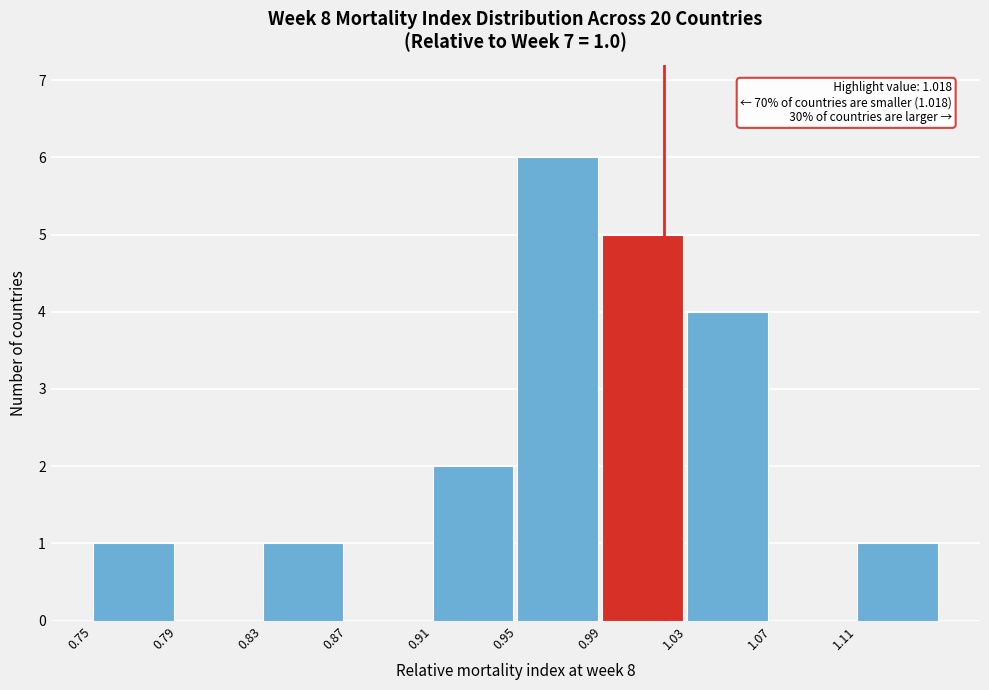

Which range on the x-axis has the tallest bar?

0.95 to 0.99